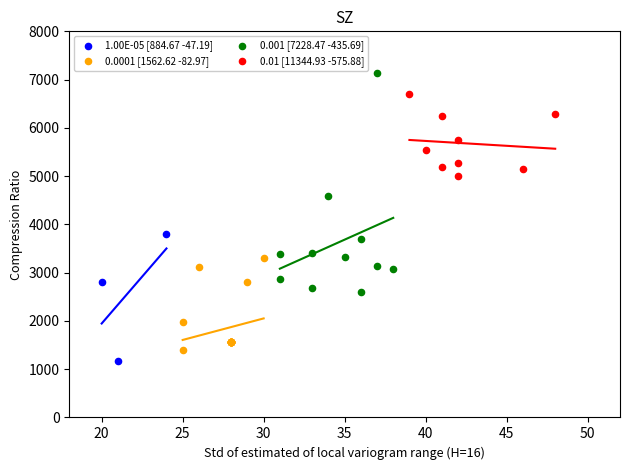

Which series contains the lowest Y value?

1.00E-05 [884.67 -47.19]